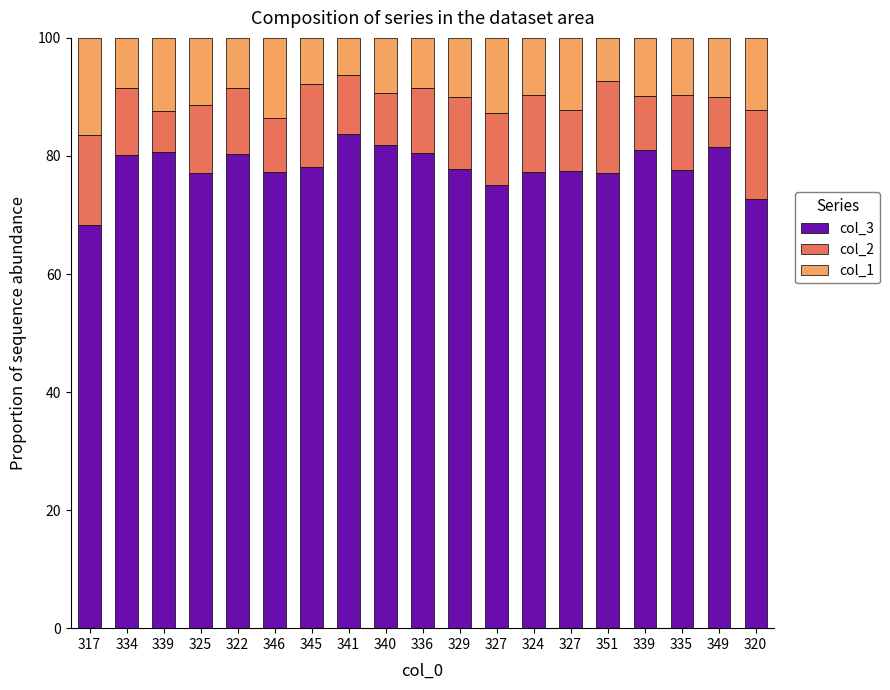

What is the total value across all series at 336?

100.0